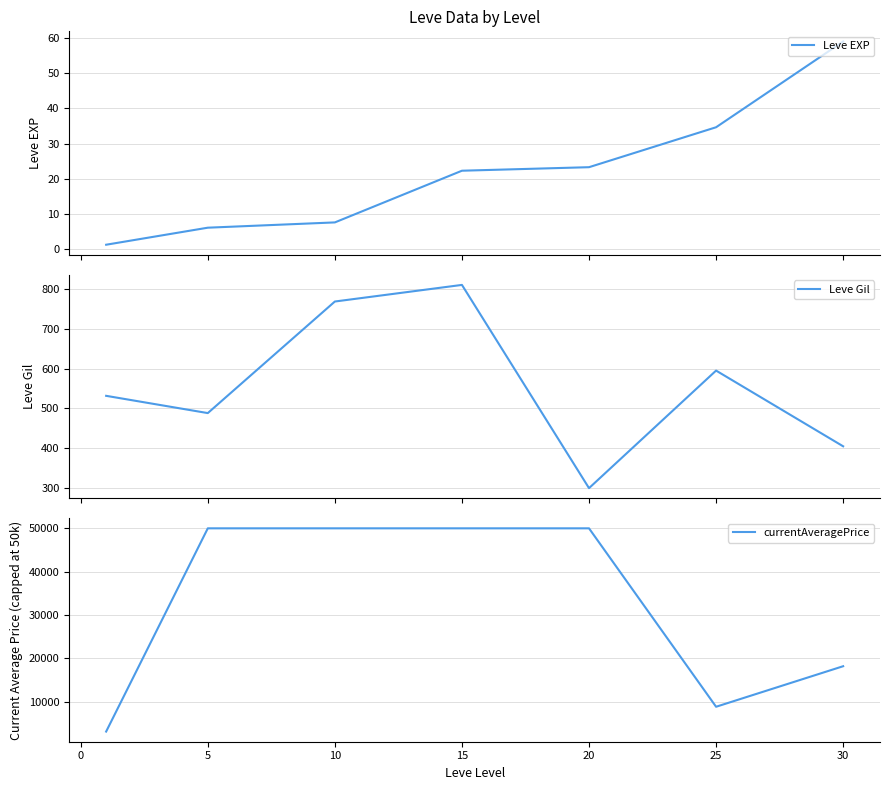

Reading left to right, transcribe all the data shown in this chart.

Leve EXP: 1.3	6.2	7.7	22.3	23.3	34.7	59.0
Leve Gil: 531.7	488.3	768.3	810.0	300.0	595.0	405.0
currentAveragePrice: 3131.3	50000.0	50000.0	50000.0	50000.0	8851.2	18199.2